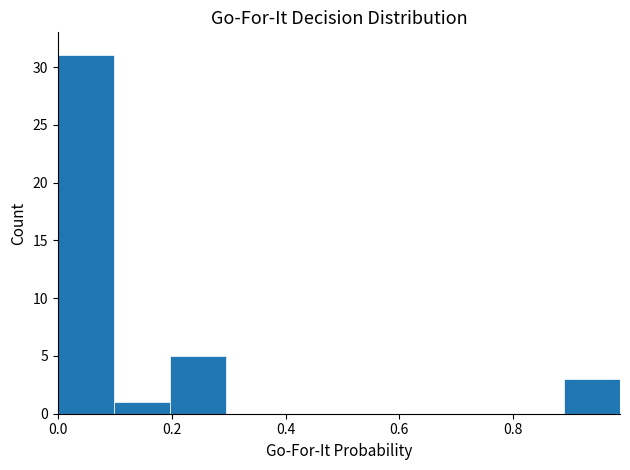

Reading left to right, transcribe this chart: for each bar, give the range it covers on the x-axis and its height. Neither the bar edges nor the heights are printed on the chart, so give them approximately, as read against the axes.

0.00 to 0.10: 31
0.10 to 0.20: 1
0.20 to 0.30: 5
0.30 to 0.40: 0
0.40 to 0.50: 0
0.50 to 0.60: 0
0.60 to 0.70: 0
0.70 to 0.80: 0
0.80 to 0.88: 0
0.88 to 0.98: 3